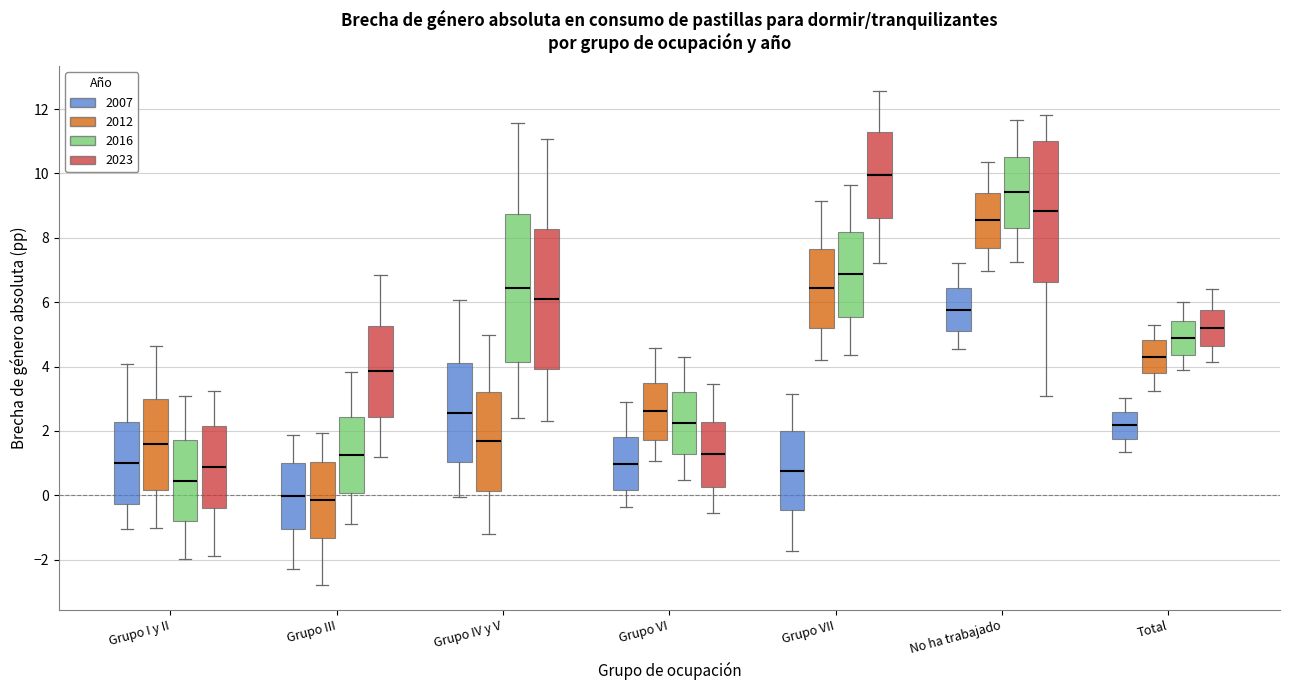

Which box has the highest median line?

Grupo VII (2023)